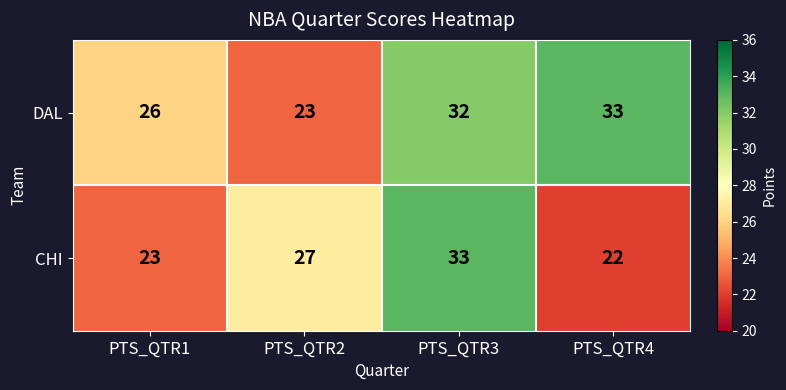

The value of DAL at PTS_QTR4 is 33. True or false?

True